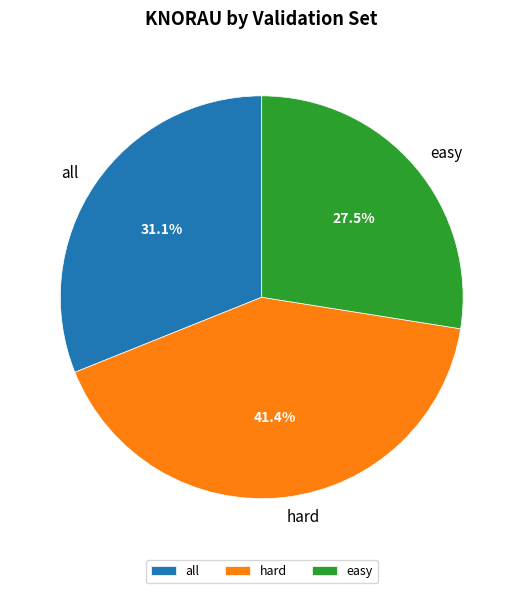

To the nearest percent, what is the combined percentage of hard and all?

72%